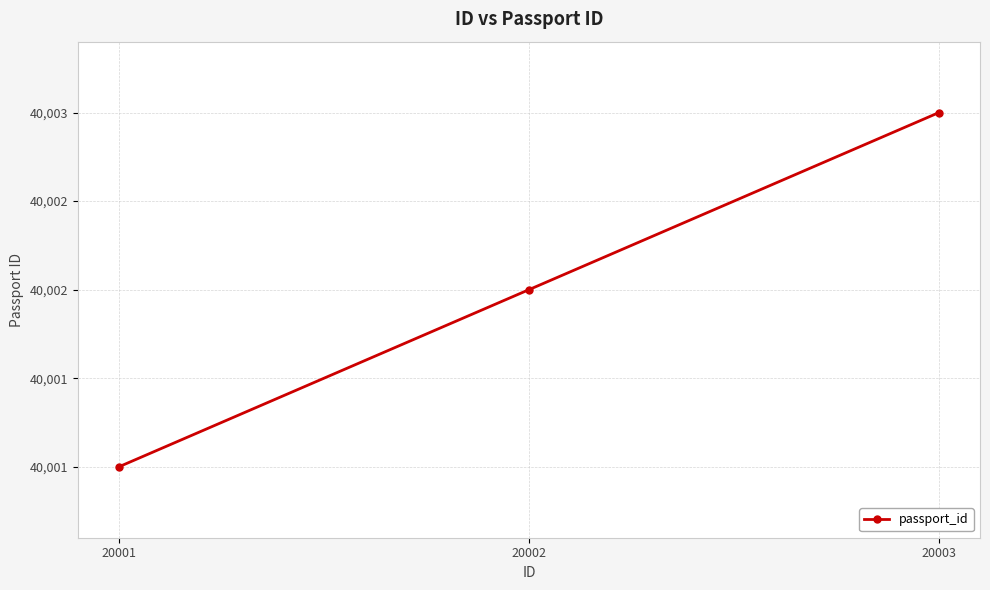

What is the difference between the maximum and minimum values?

2